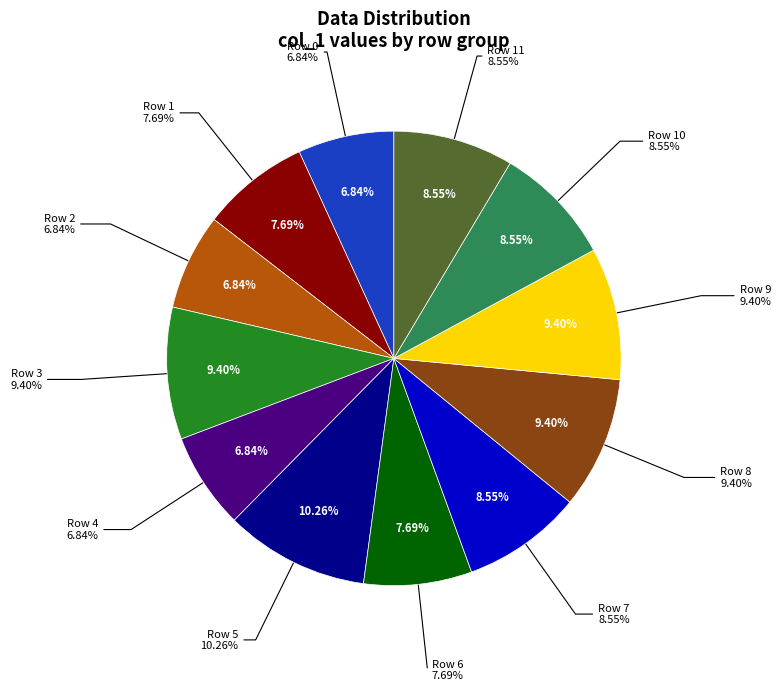

Does any single category account for the majority?

No